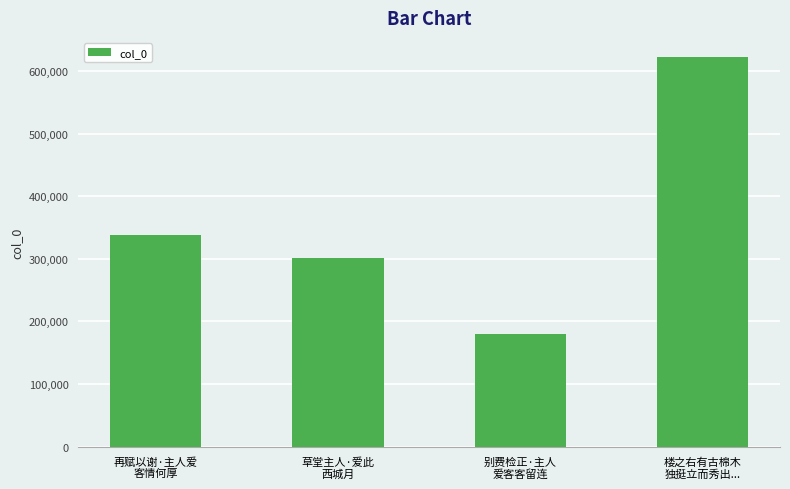

What is the label of the 3rd bar from the left?

别费检正·主人
爱客客留连